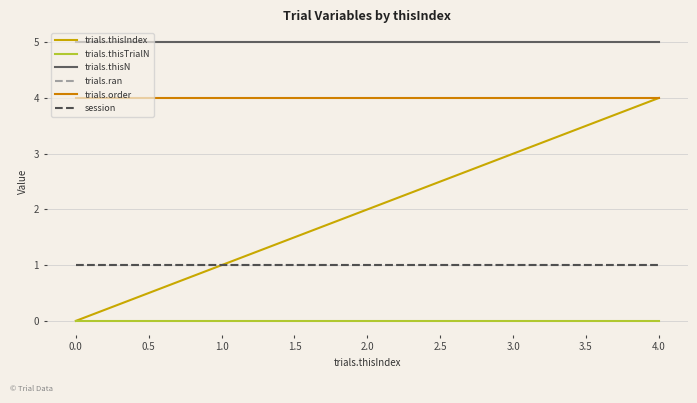

Does the chart display data point markers on the line(s)?

No